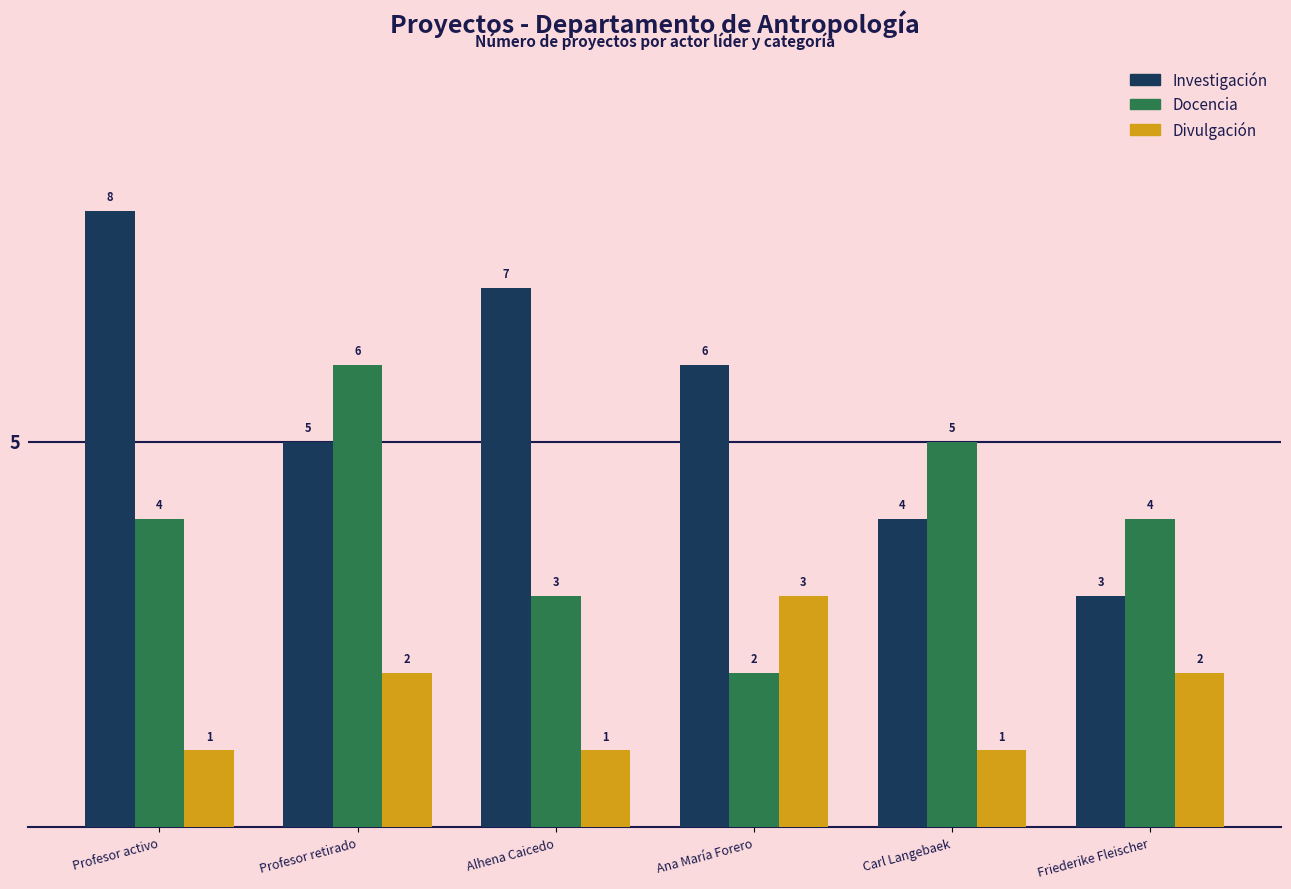

Reading left to right, extract all data points from this chart.

Investigación: 8	5	7	6	4	3
Docencia: 4	6	3	2	5	4
Divulgación: 1	2	1	3	1	2